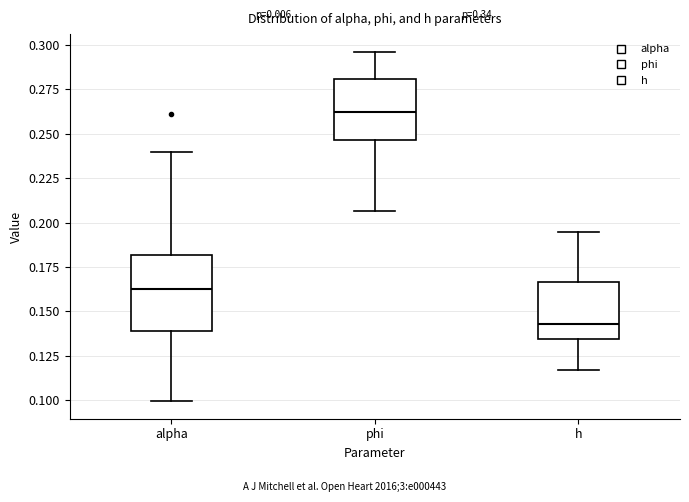

Comparing the boxes themselves (not the whiskers), which one is the tallest?

alpha